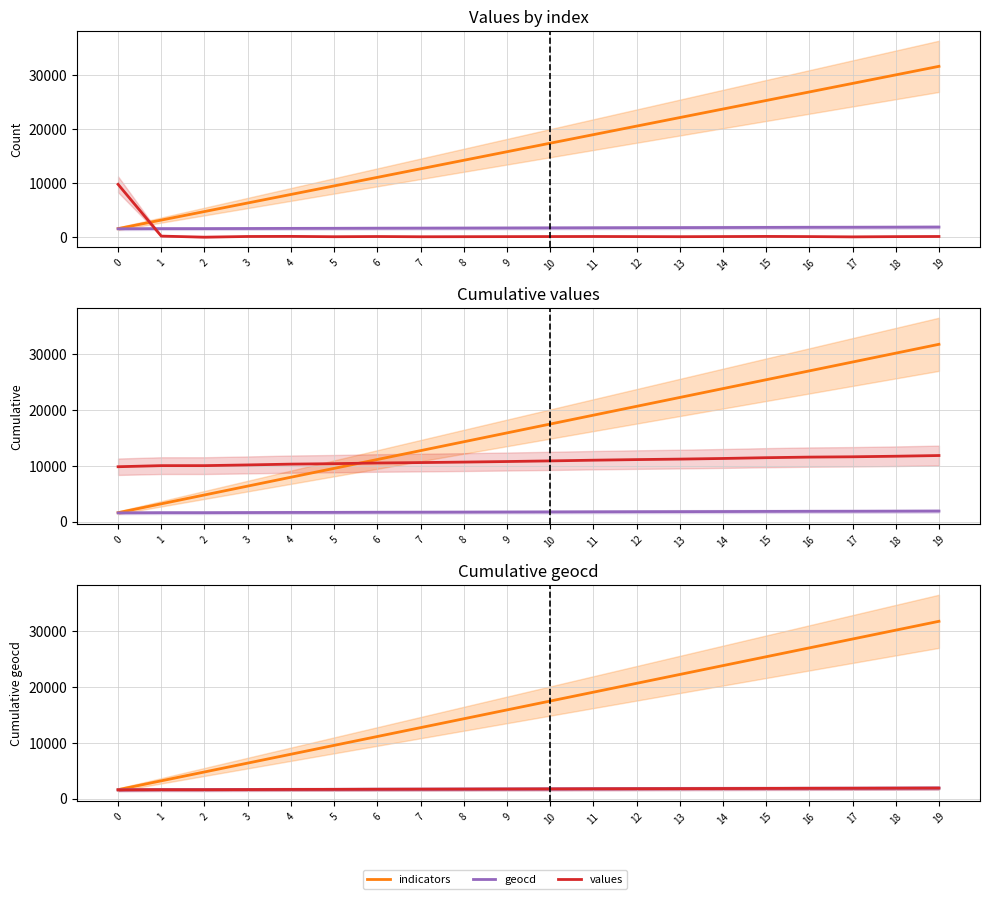

What is the difference between the values values at 19 and 4?

245